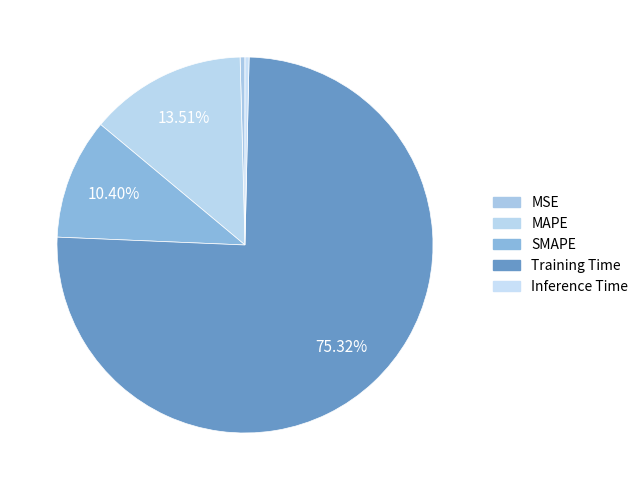

Which category accounts for the majority?

Training Time